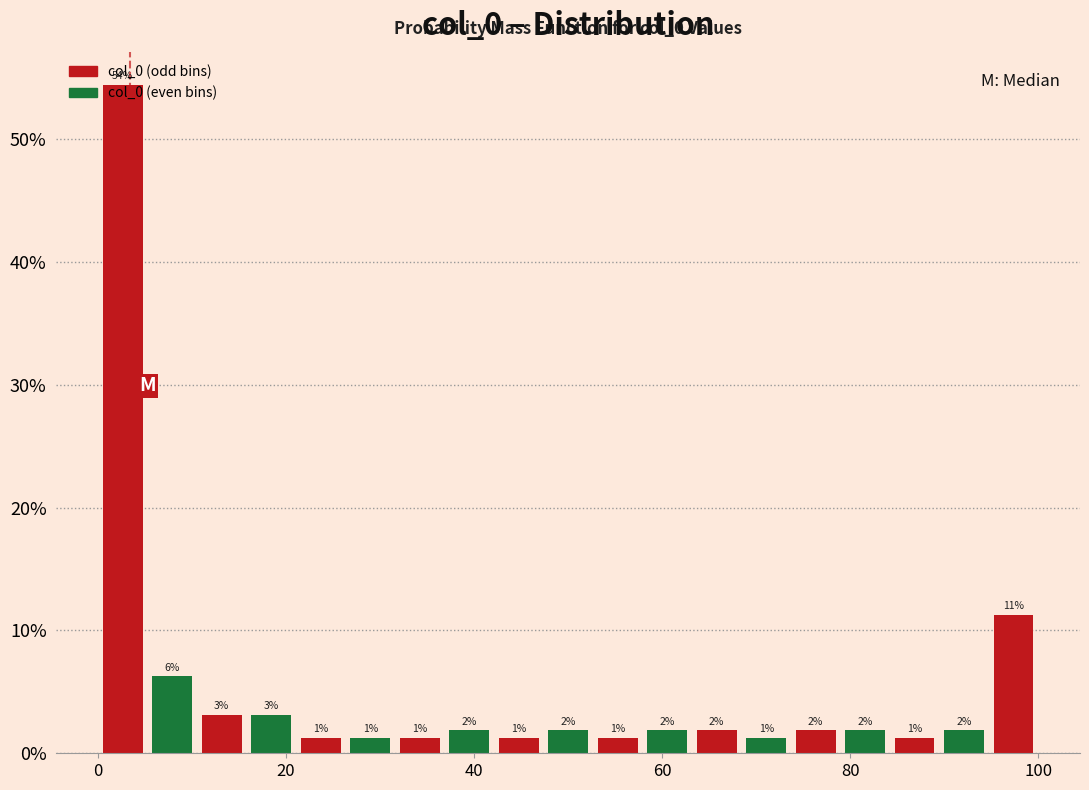

Read against the x-axis, roughly where is the centre of the tallest bar?

2